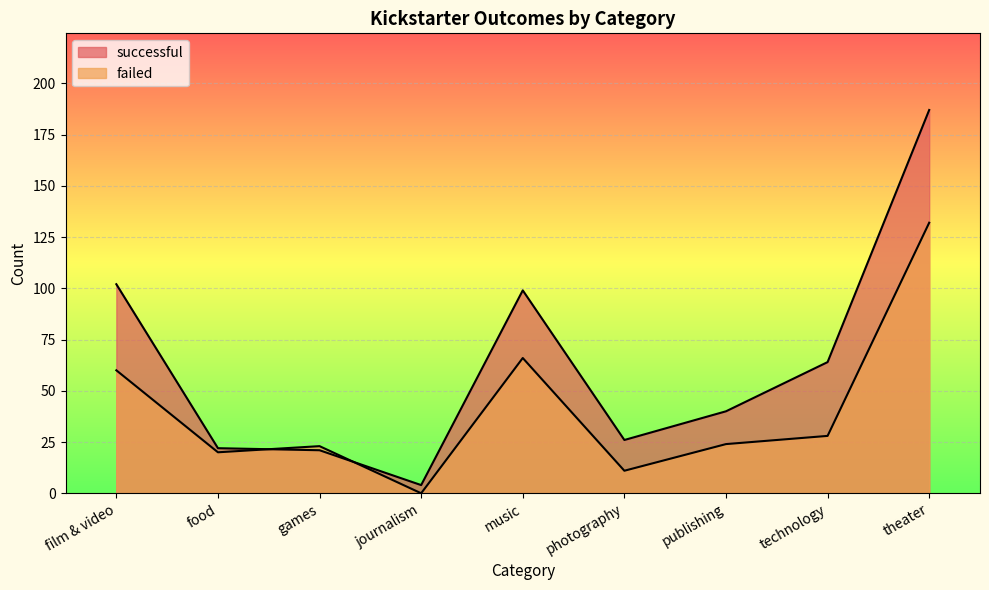

What is the sum of the failed values at technology and music?

94